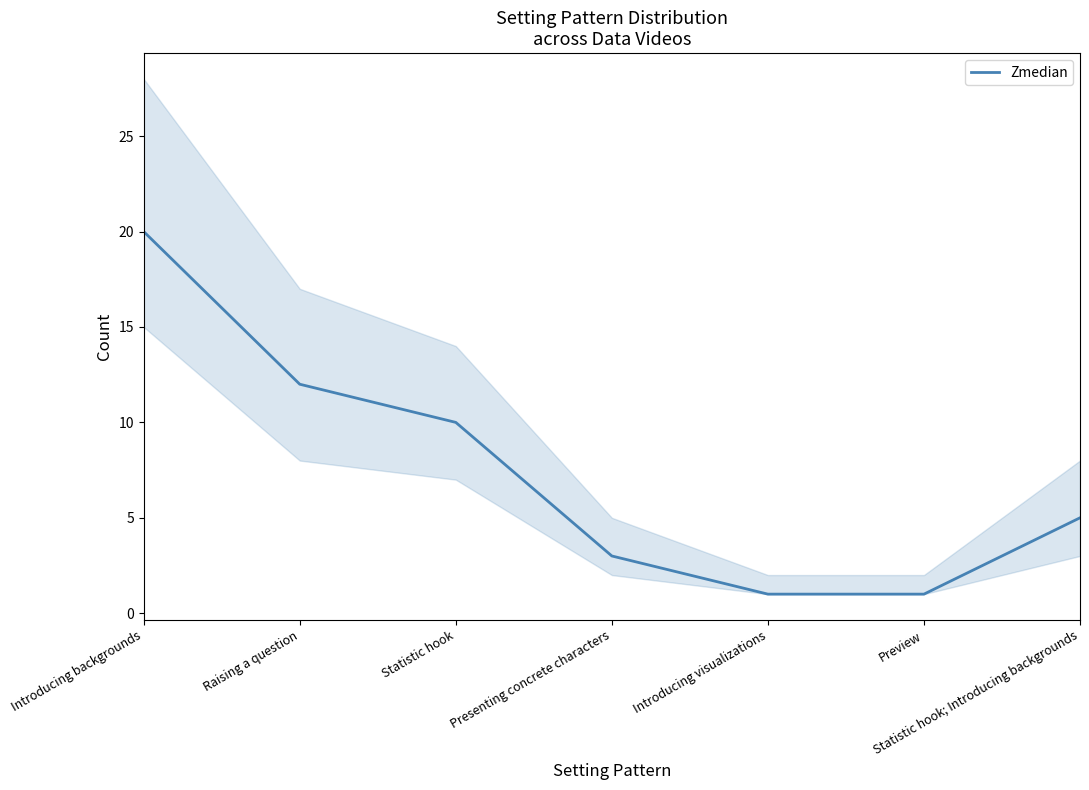

What is the average value?

7